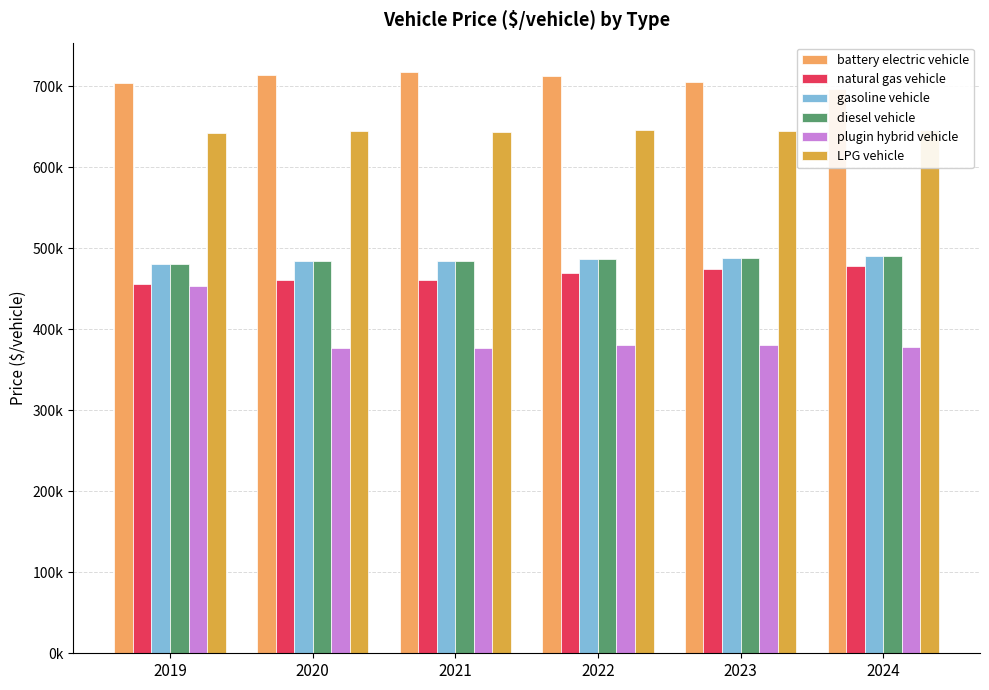

List the series in order of their peak value, highest first.

battery electric vehicle, LPG vehicle, gasoline vehicle, diesel vehicle, natural gas vehicle, plugin hybrid vehicle